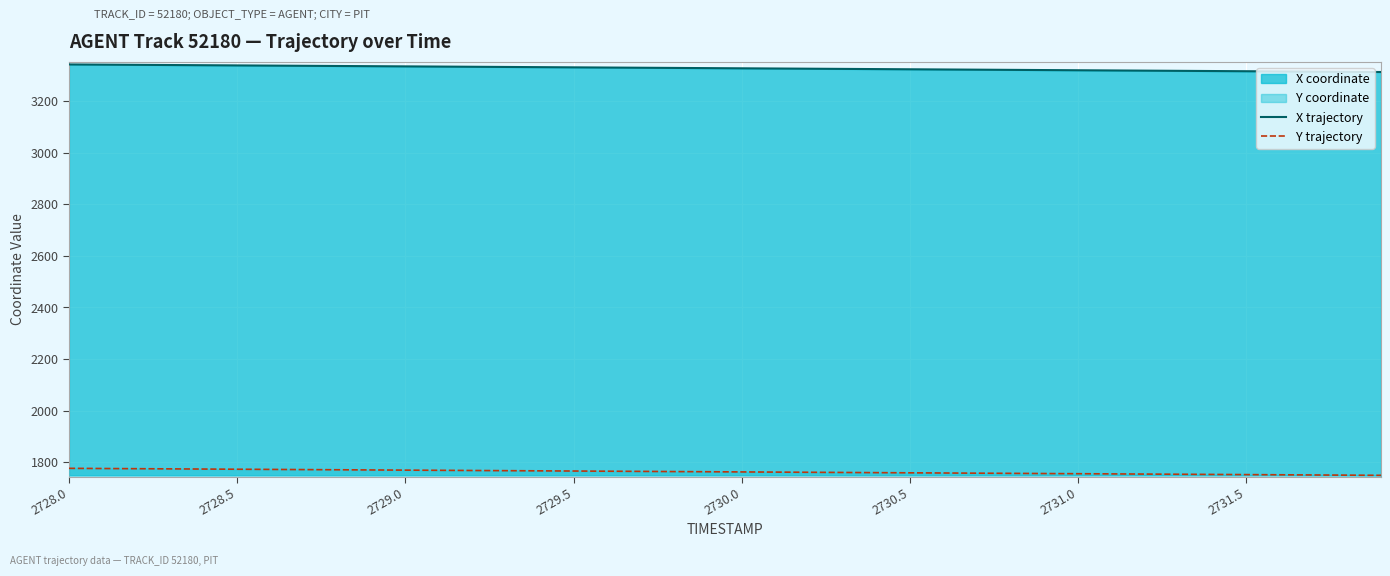

True or false: X trajectory and Y trajectory cross at least once.

False